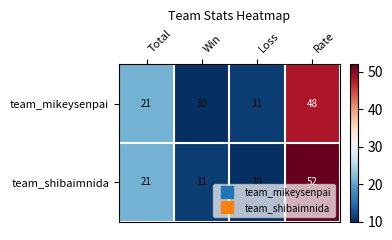

List the series in order of their overall mean, lowest first.

team_mikeysenpai, team_shibaimnida